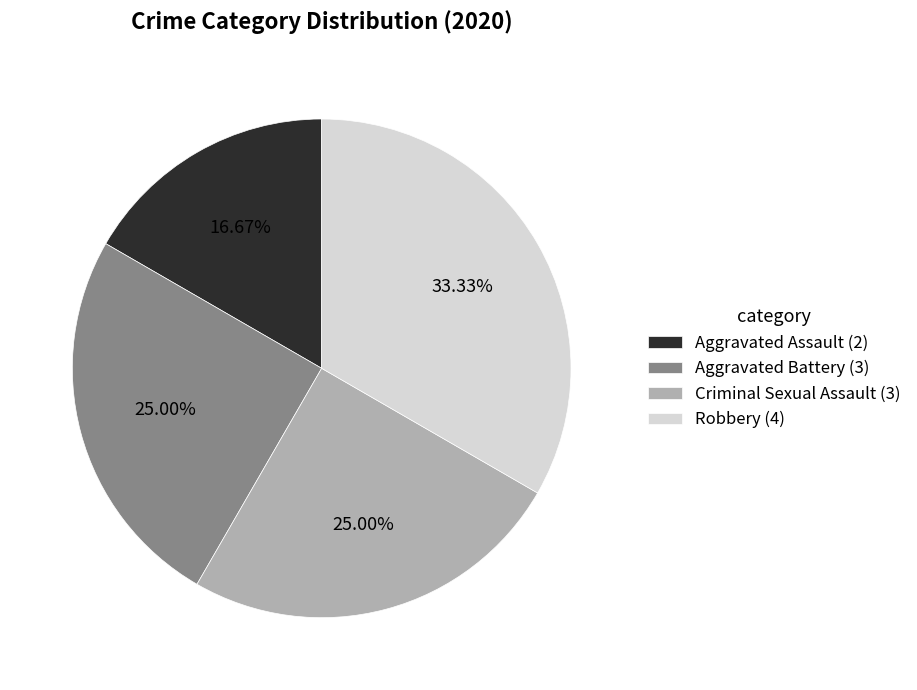

Which slice is the largest?

Robbery